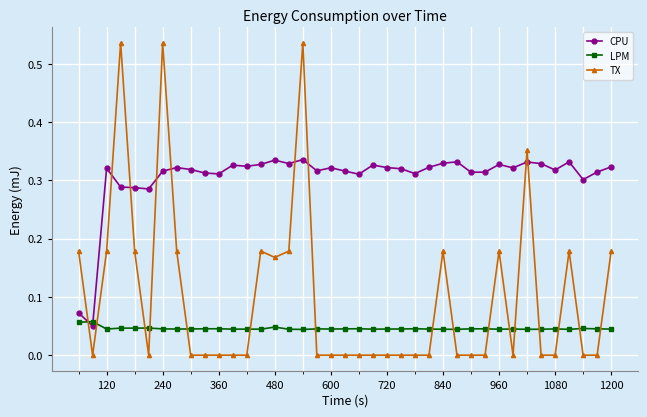

Does the chart display data point markers on the line(s)?

Yes